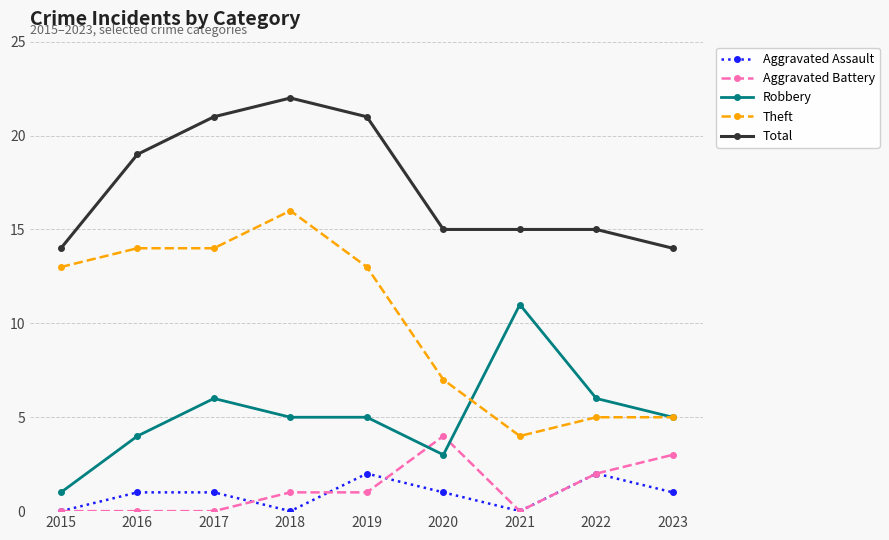

What is the difference between the maximum and minimum values in the Robbery series?

10